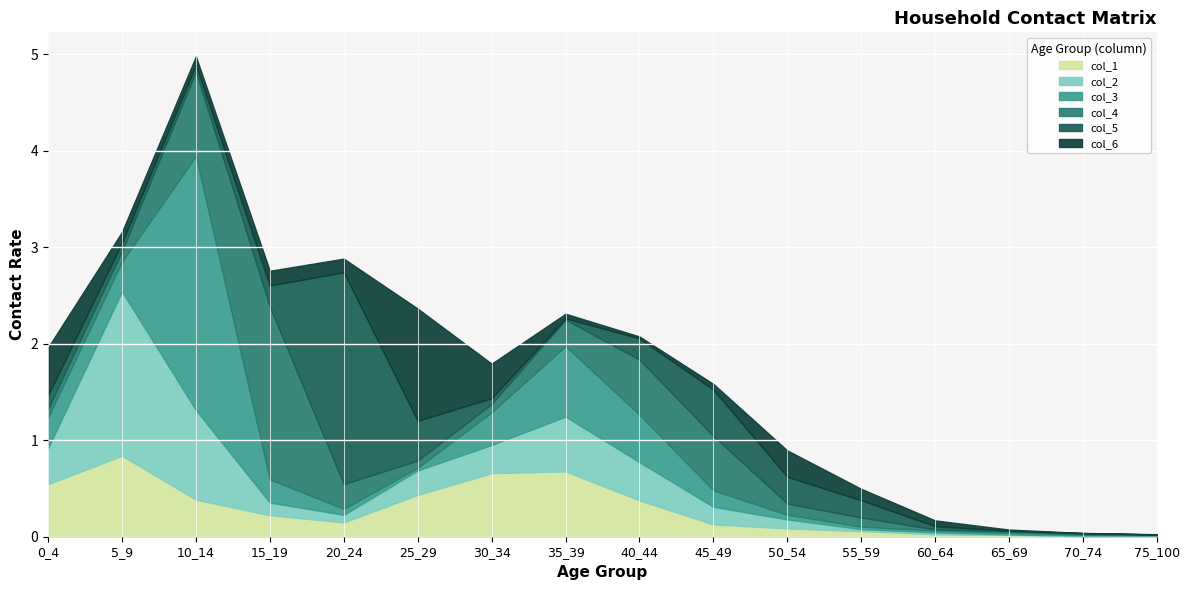

At how many categories does at least one series exceed 0?

16